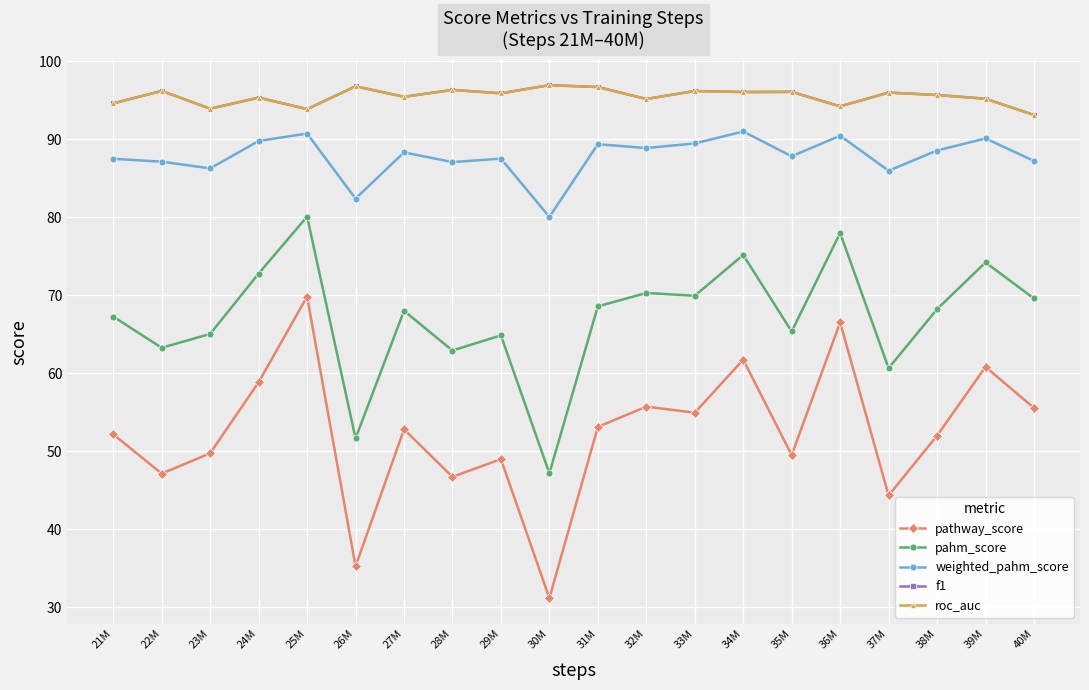

Read the weighted_pahm_score value at 22M.

87.1